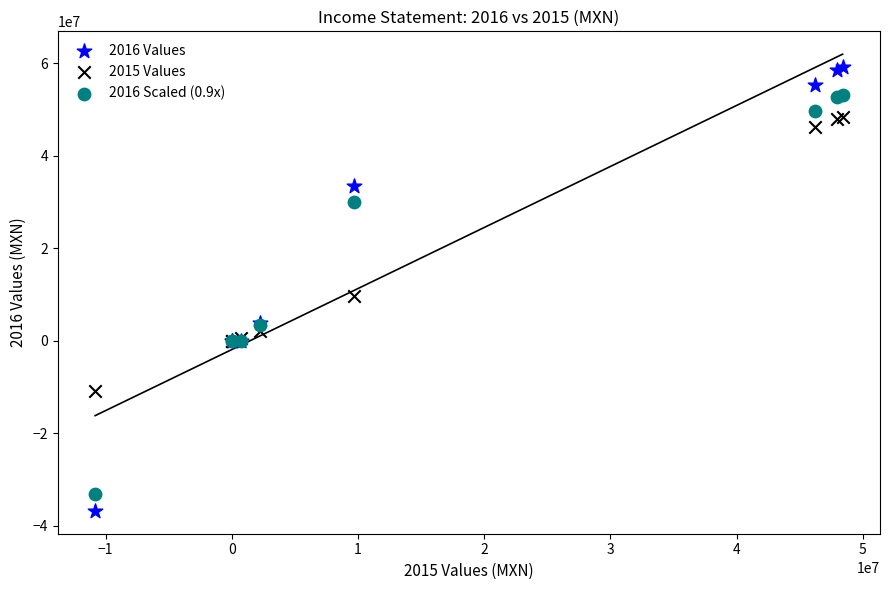

Across all series, what Y value is closest to 11196500?

9705000